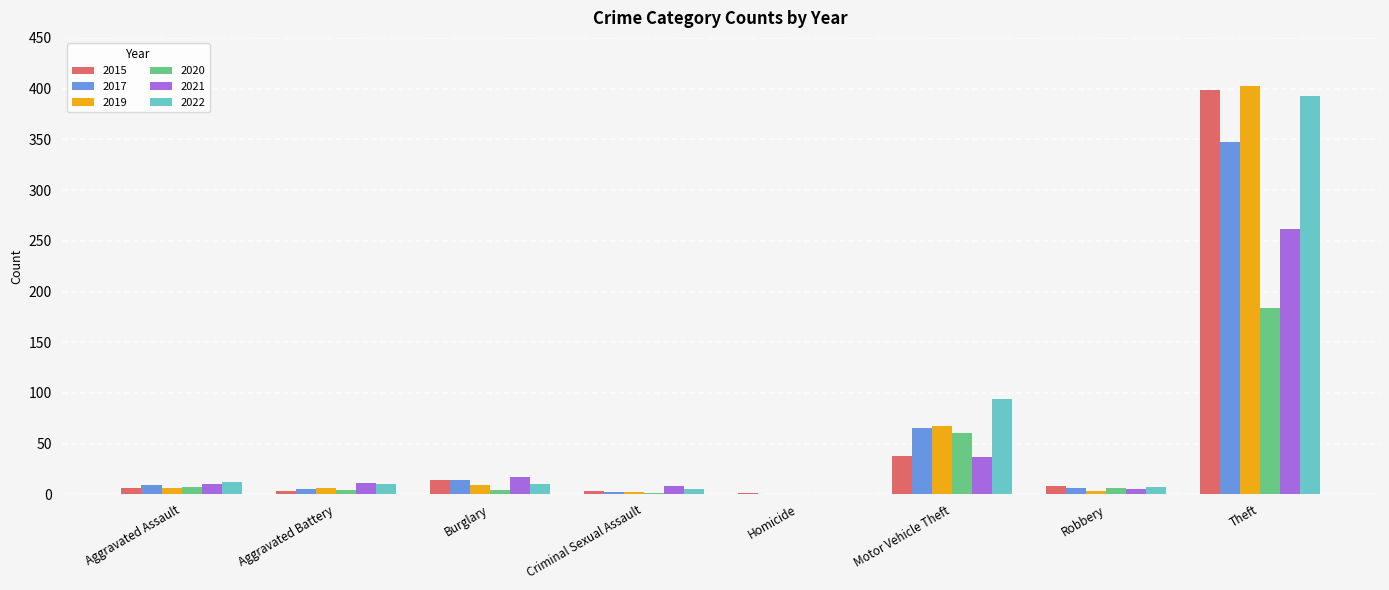

How many series are shown in this chart?

6